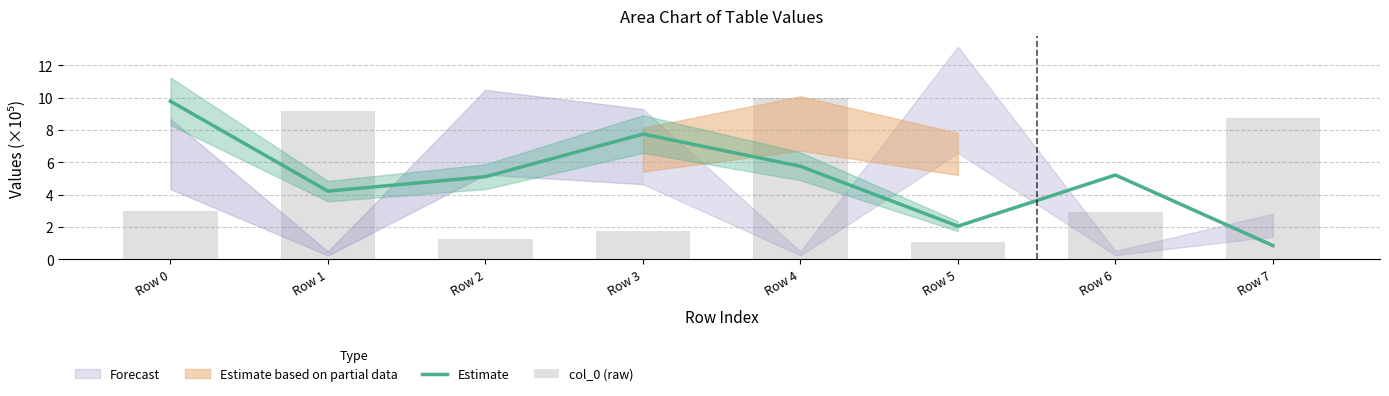

What is the sum of all Estimate values?

40.8